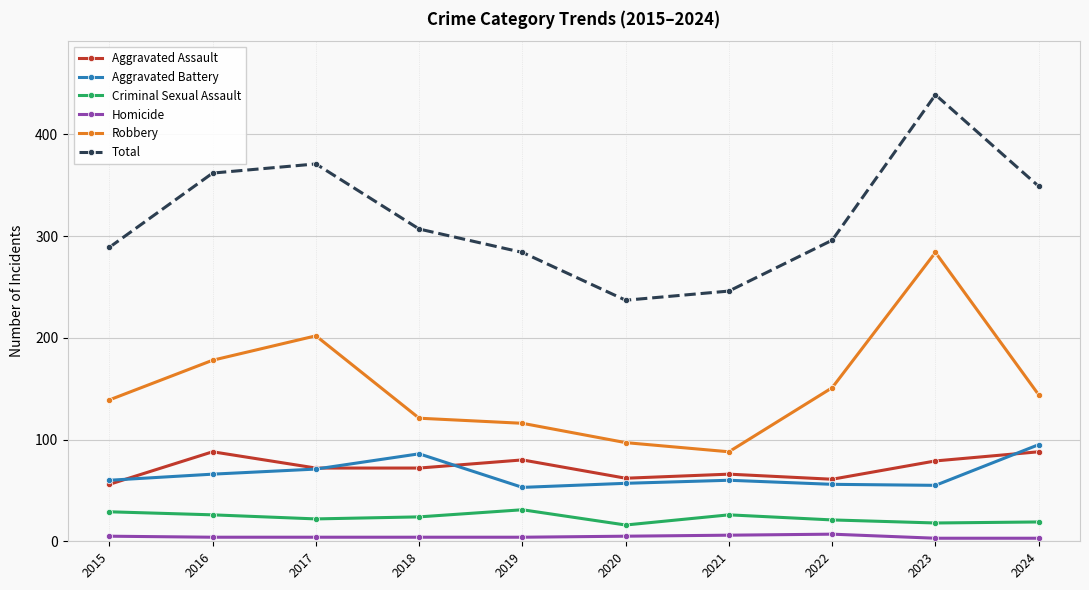

How many lines are shown in the chart?

6